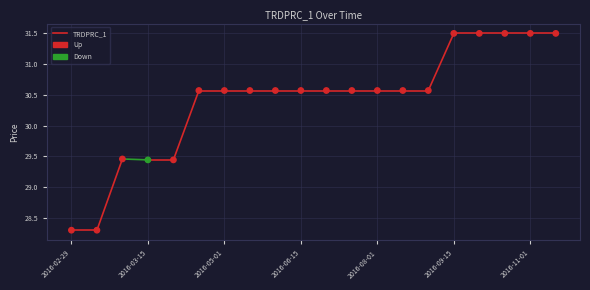

What is the range of Y values (max minus min)?

3.2